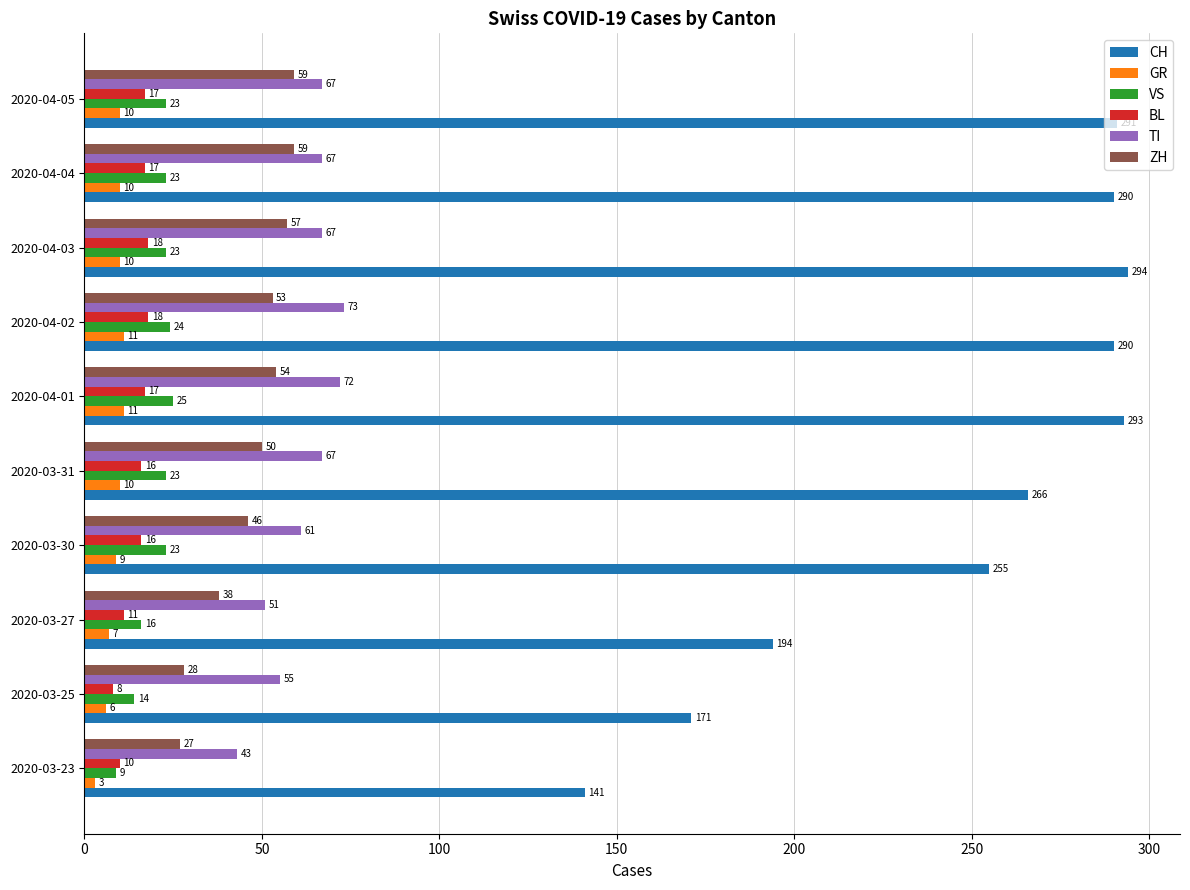

What value does the CH series have at 2020-03-27?

194